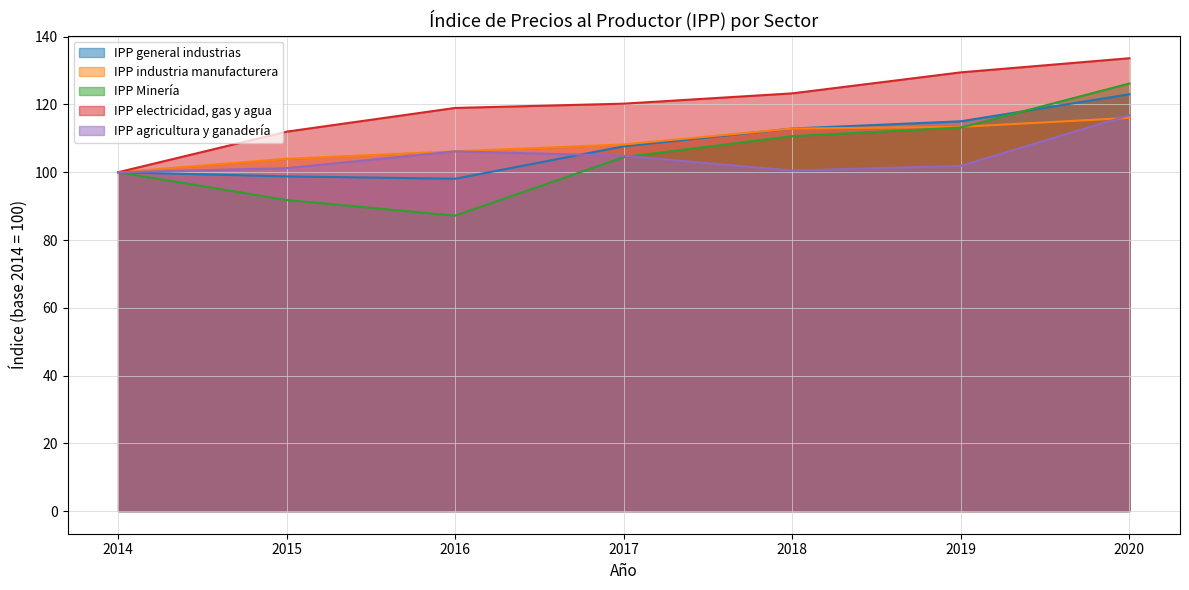

Which series has the largest total across all categories?

IPP electricidad, gas y agua